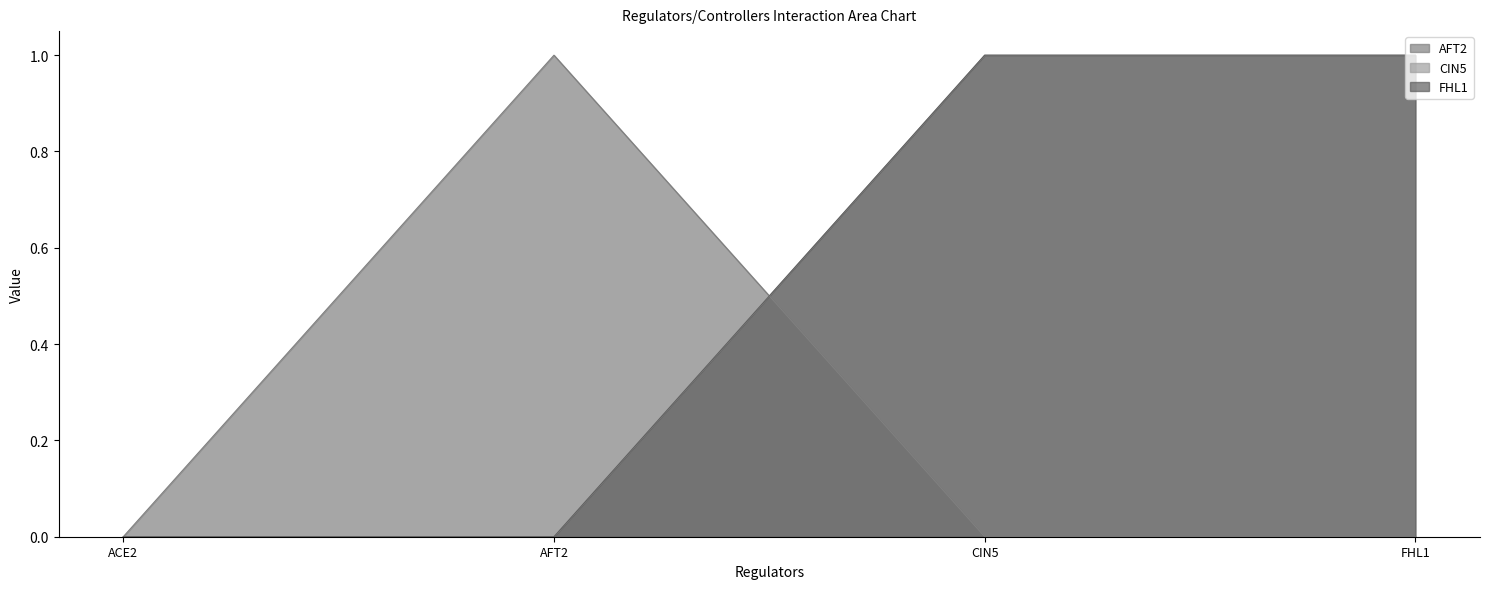

The value of CIN5 at FHL1 is 1. True or false?

True